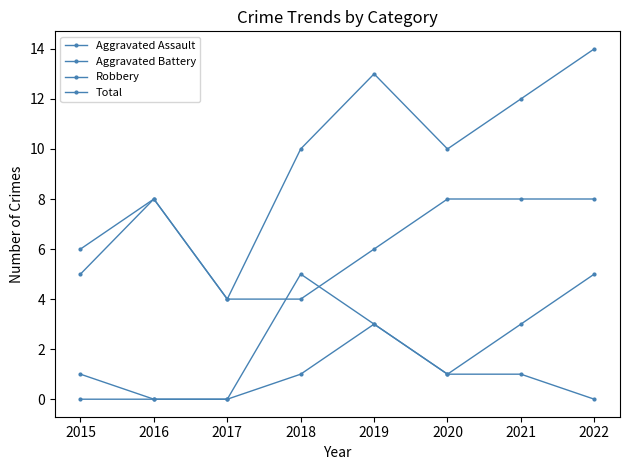

Where do Robbery and Aggravated Battery first cross each other?

2017 and 2018